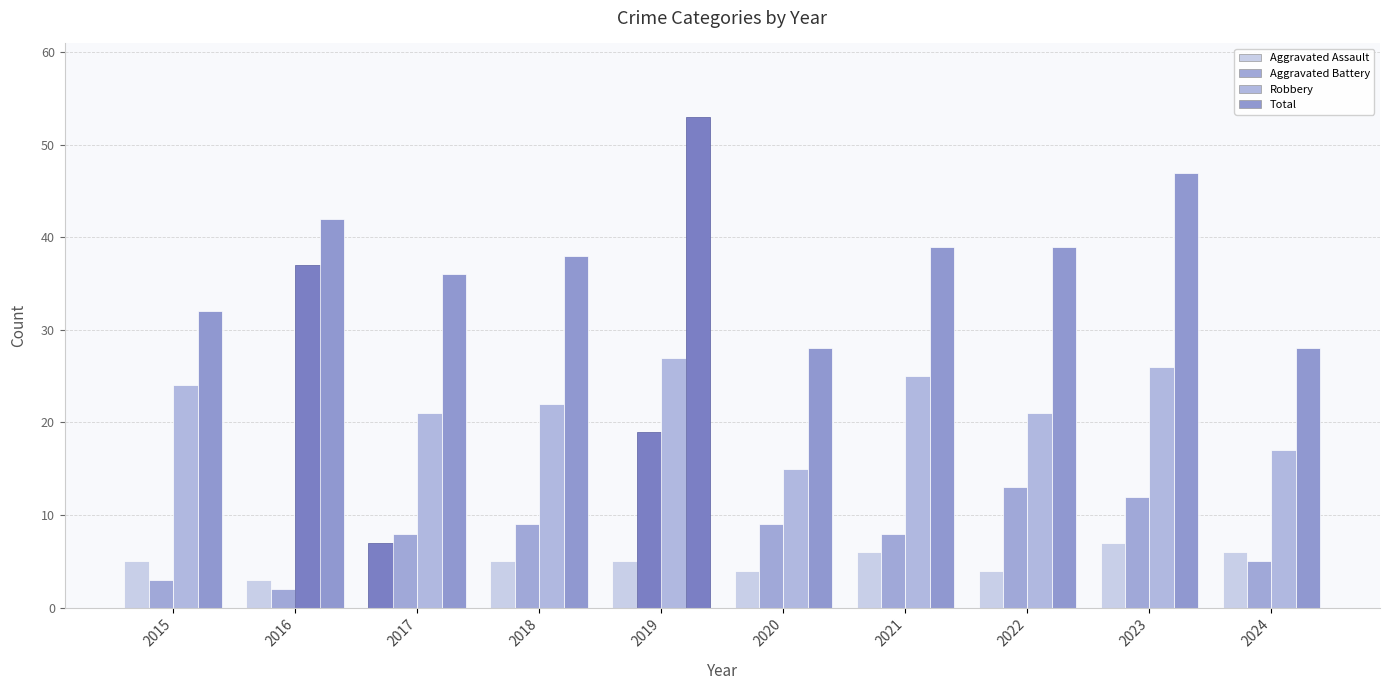

How many data points in Aggravated Battery are less than 9?

5